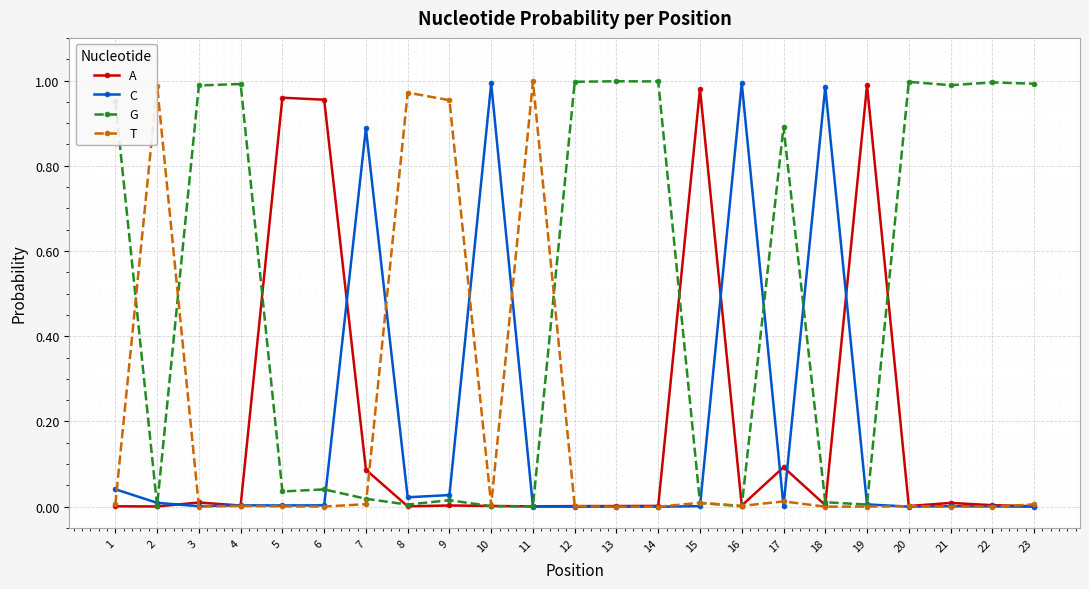

True or false: C has more than 2 points higher than both neighbors.

True